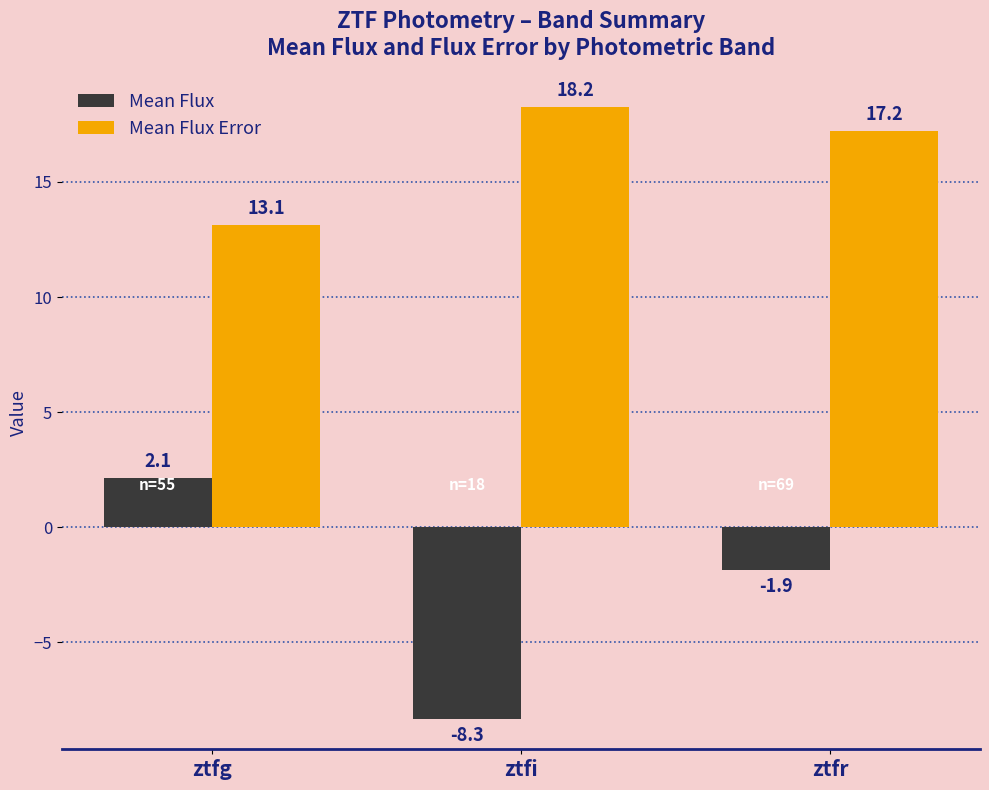

How many positive values does the Mean Flux series have?

1